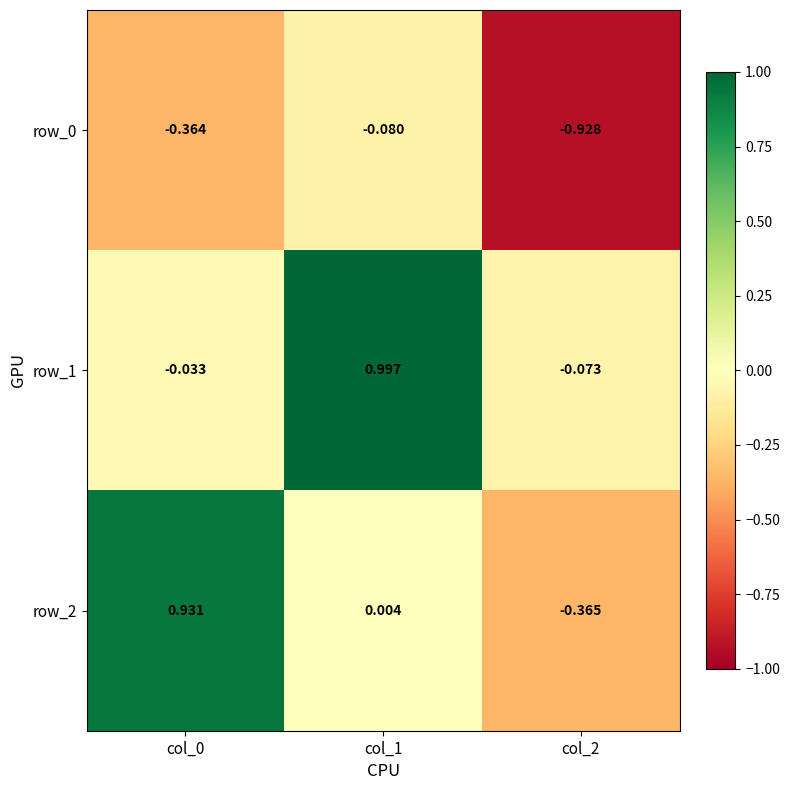

Which series has the largest total across all categories?

row_1